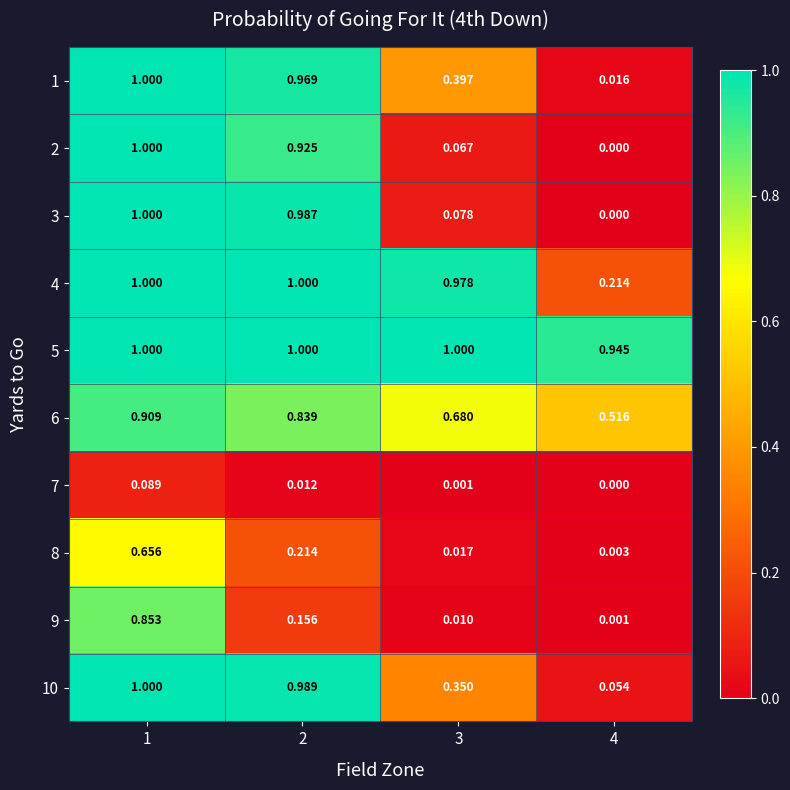

At how many categories does at least one series exceed 0?

4